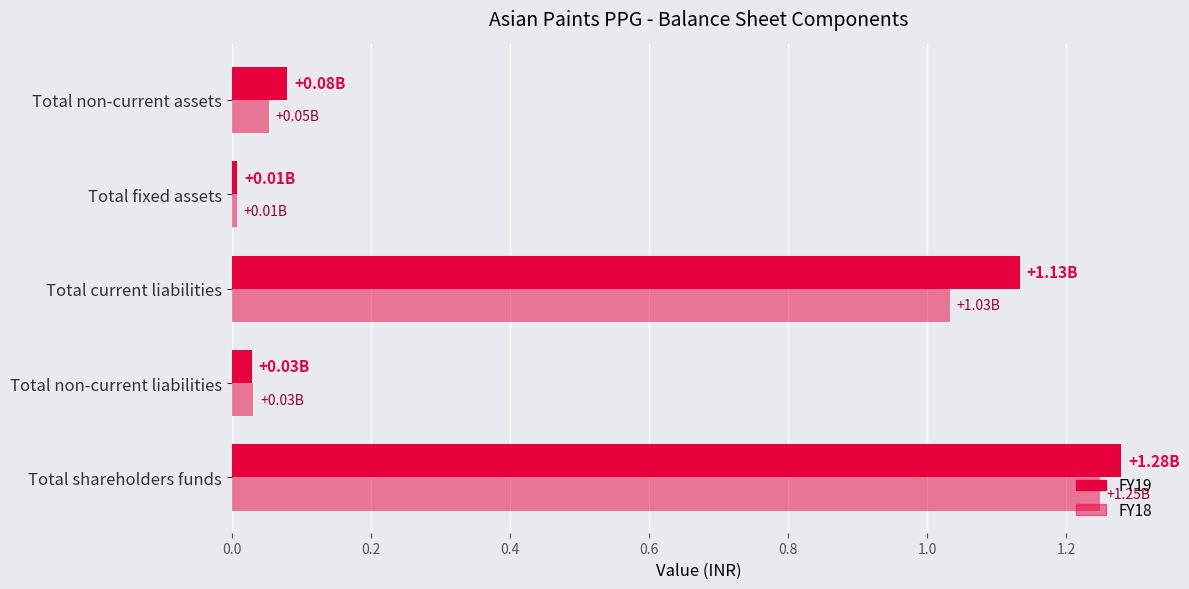

What are all the series names shown in the legend?

FY19, FY18